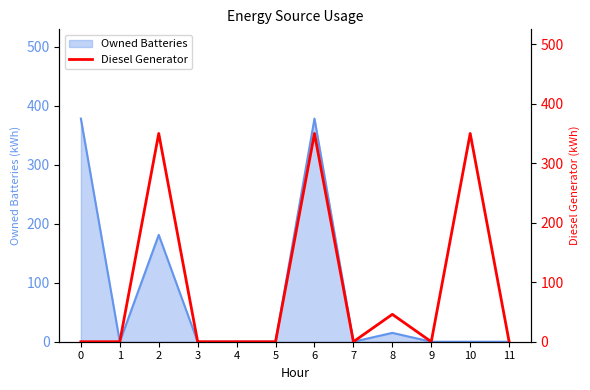

How many interior local valleys (lower than both neighbors) does the data have?

2